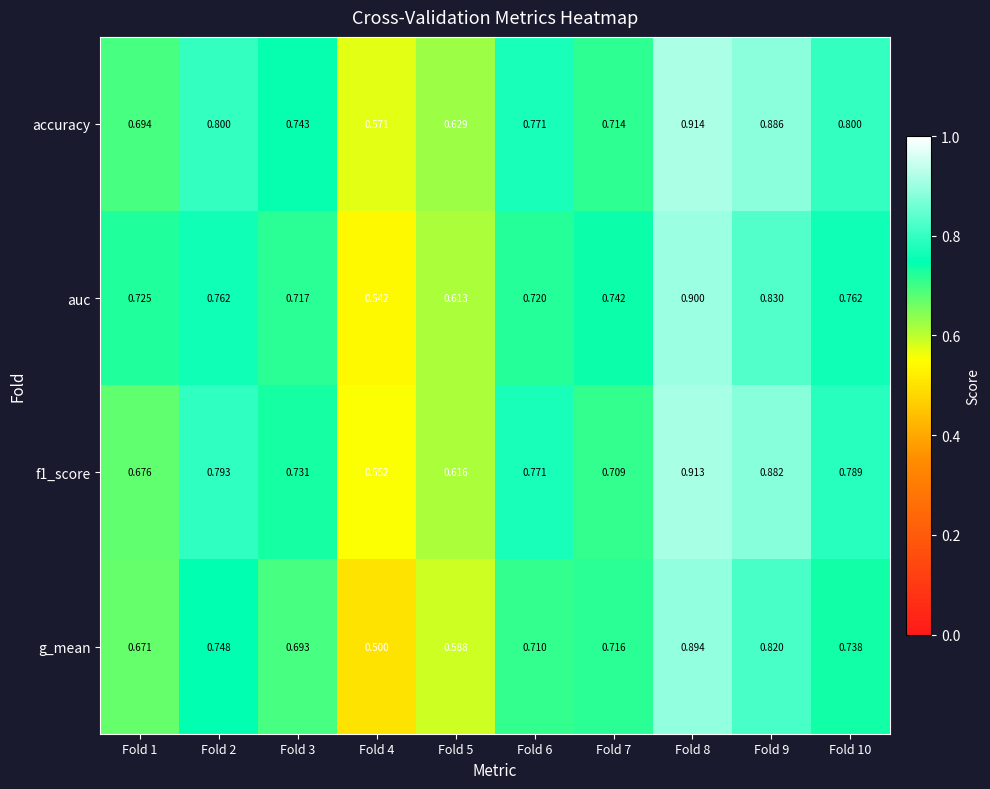

Is the value of auc at Fold 1 greater than the value of g_mean at Fold 1?

Yes